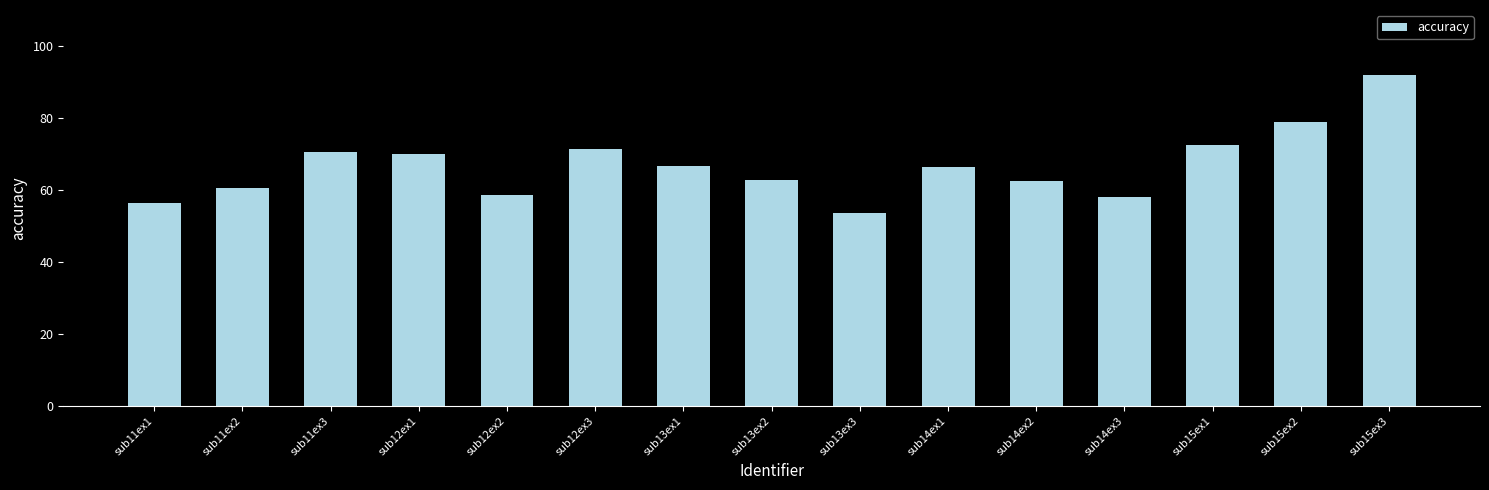

What is the approximate value at sub13ex3?

53.5